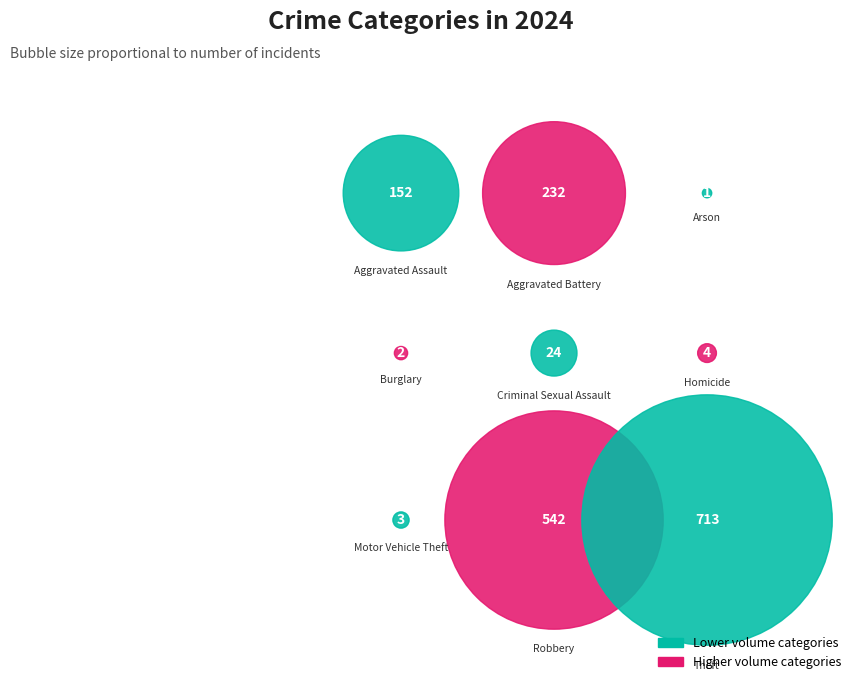

Is it true that Motor Vehicle Theft is 1% of the pie?

False